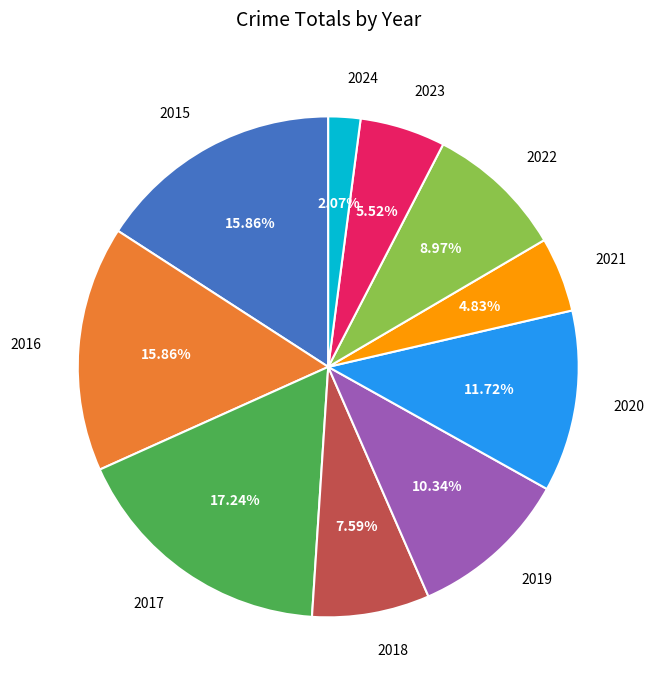

Between 2021 and 2015, which is larger?

2015